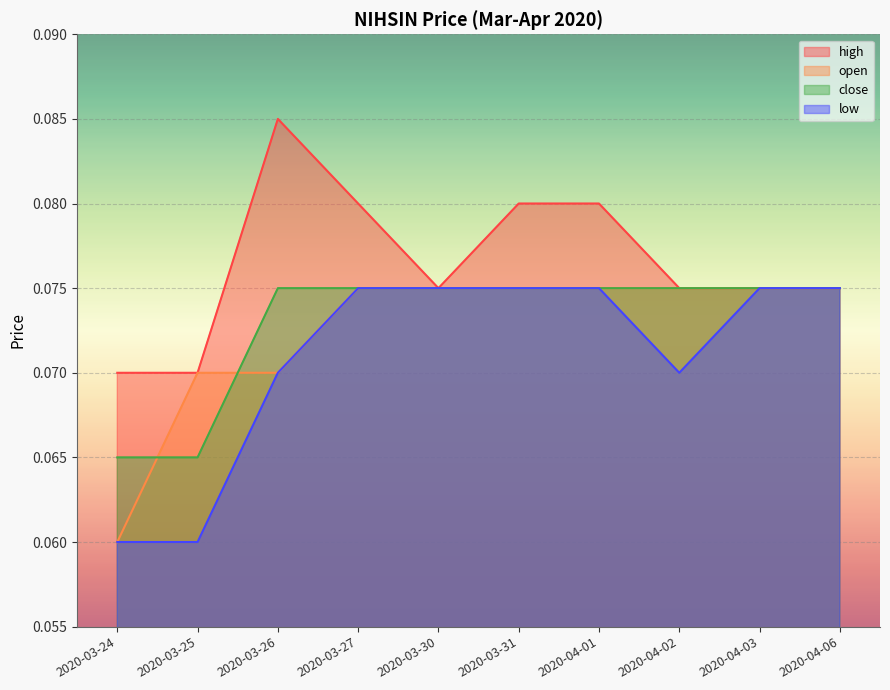

Is the value of high at 2020-03-25 greater than the value of open at 2020-04-06?

No